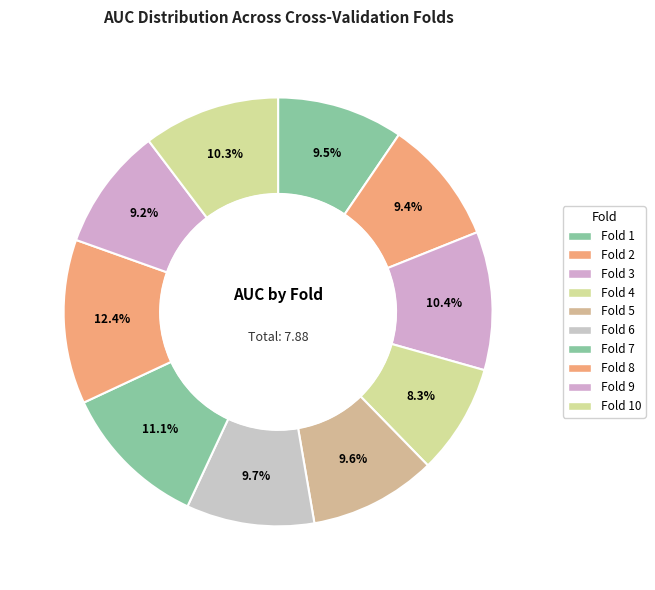

Rank the categories by value from highest to lowest.

Fold 8, Fold 7, Fold 3, Fold 10, Fold 6, Fold 5, Fold 1, Fold 2, Fold 9, Fold 4